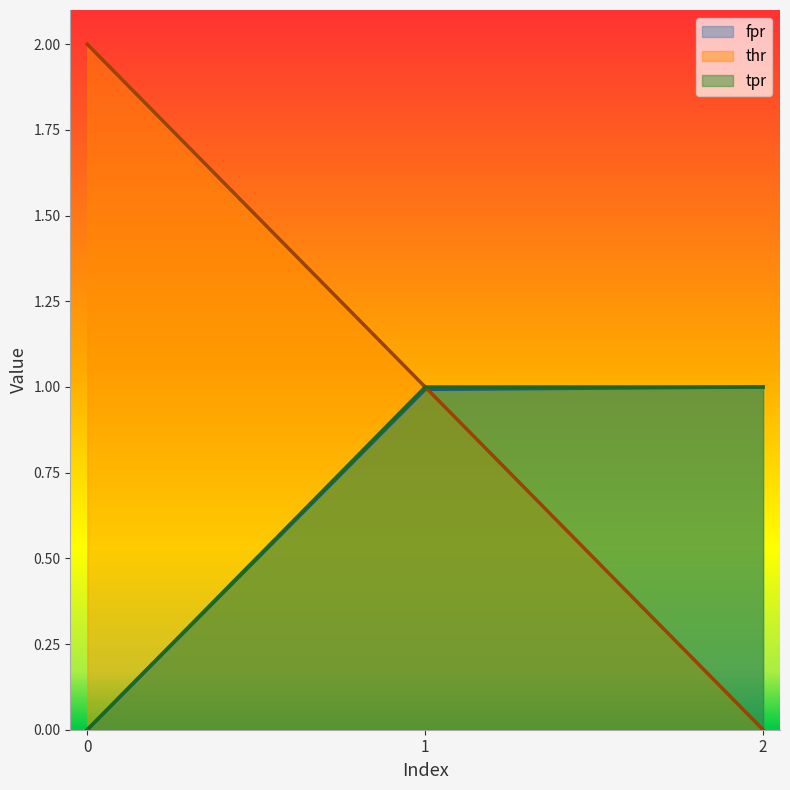

What is the sum of the fpr values at 0 and 2?

1.0